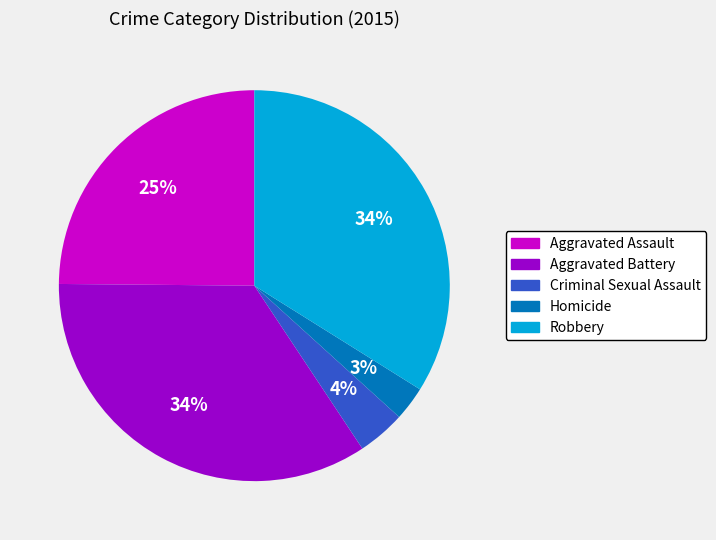

Between Criminal Sexual Assault and Robbery, which is larger?

Robbery